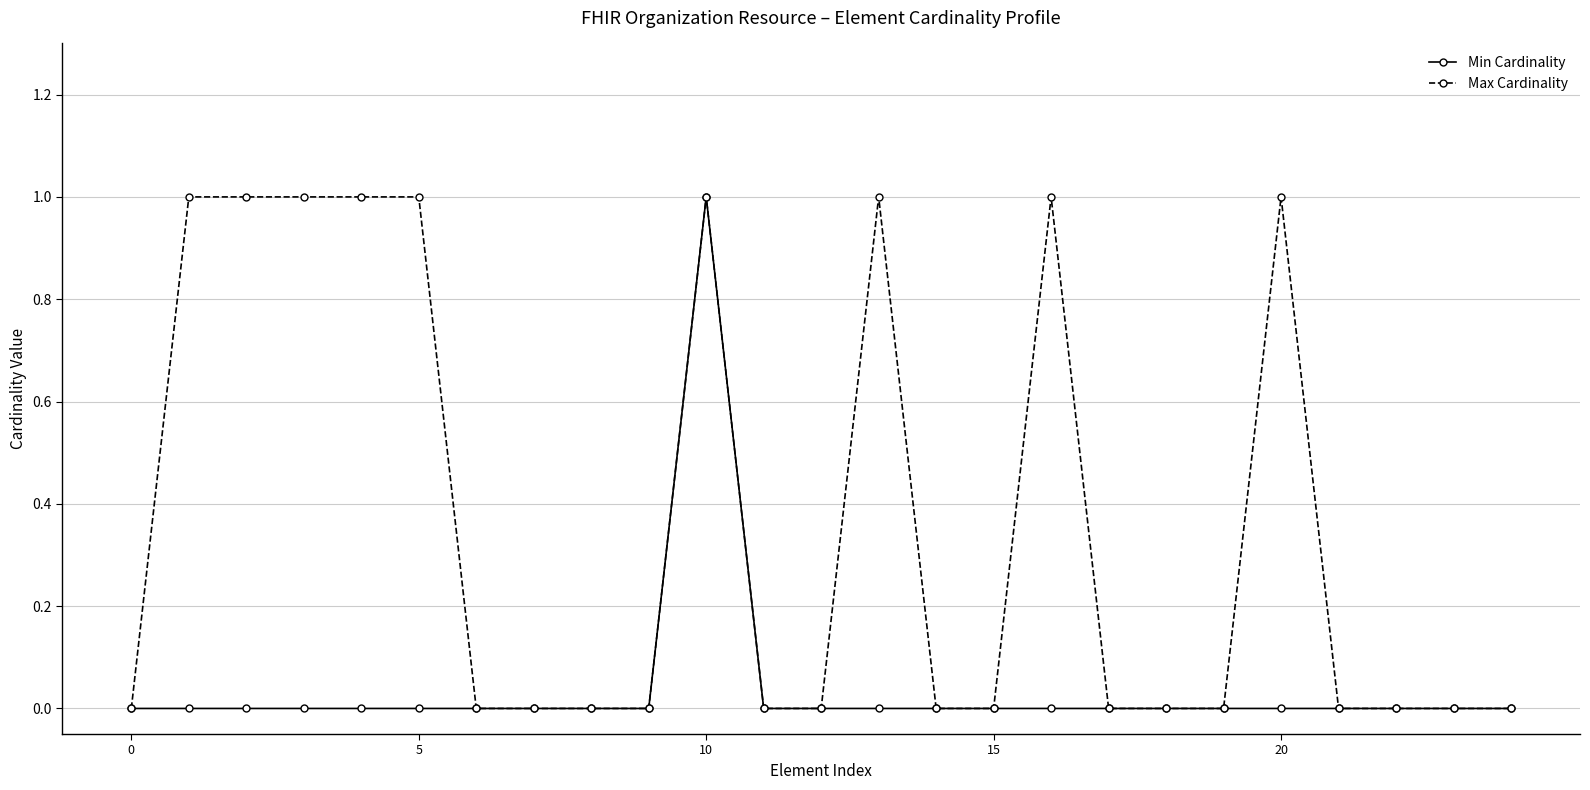

Does the chart display data point markers on the line(s)?

Yes